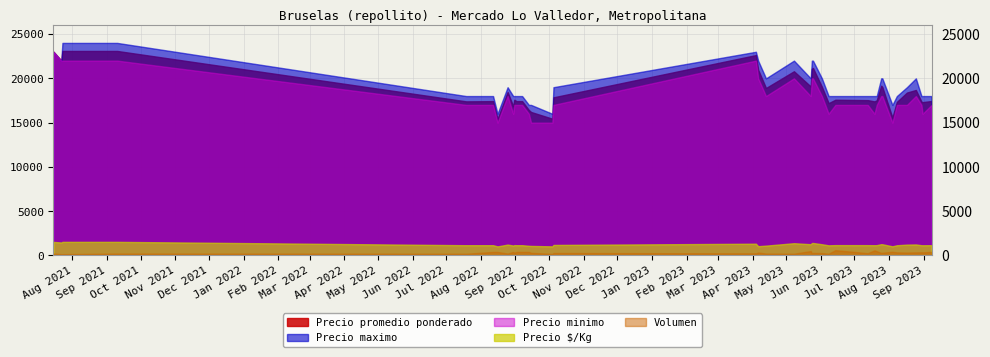

Read the Precio $/Kg value at 2023-08-08.

1156